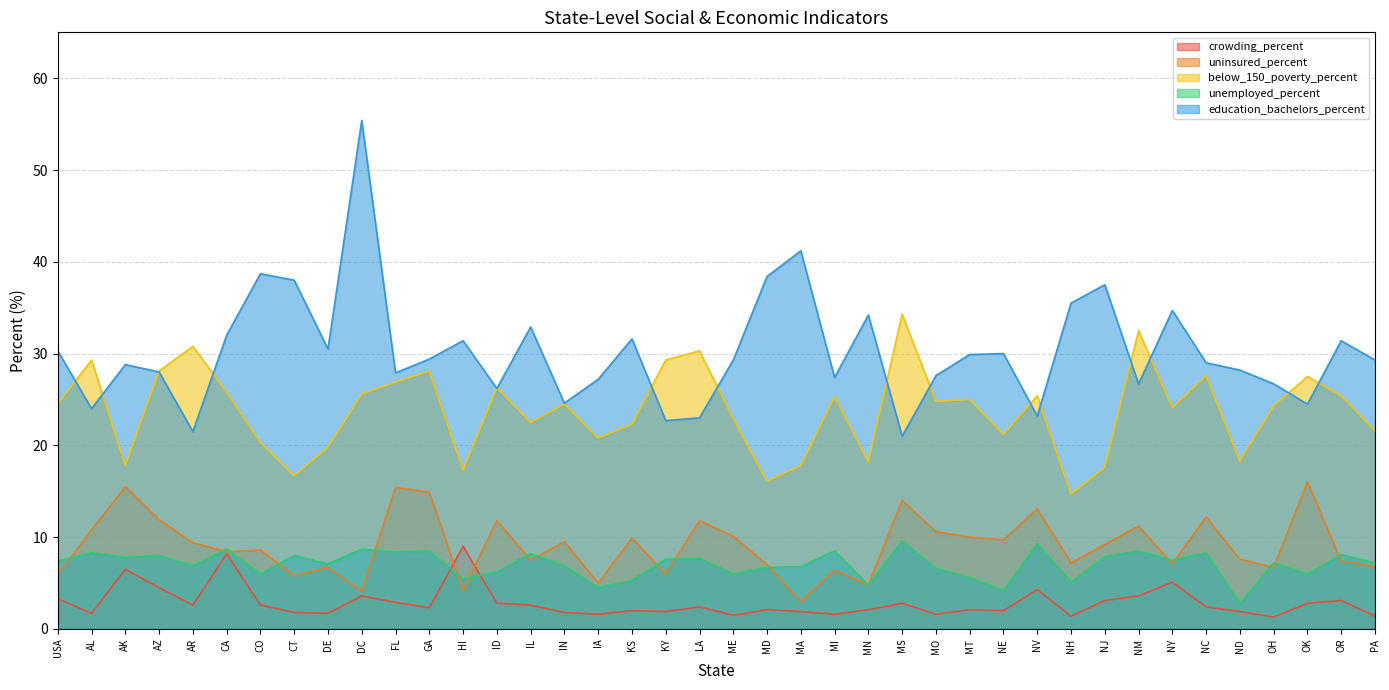

What is the difference between the education_bachelors_percent values at MT and DE?

0.6